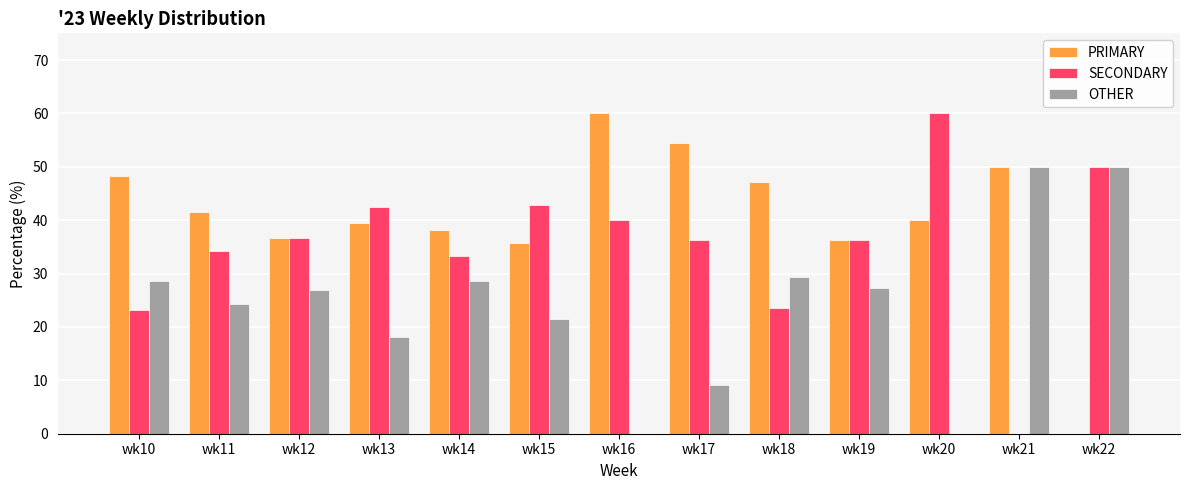

Count the number of categories in the chart.

13